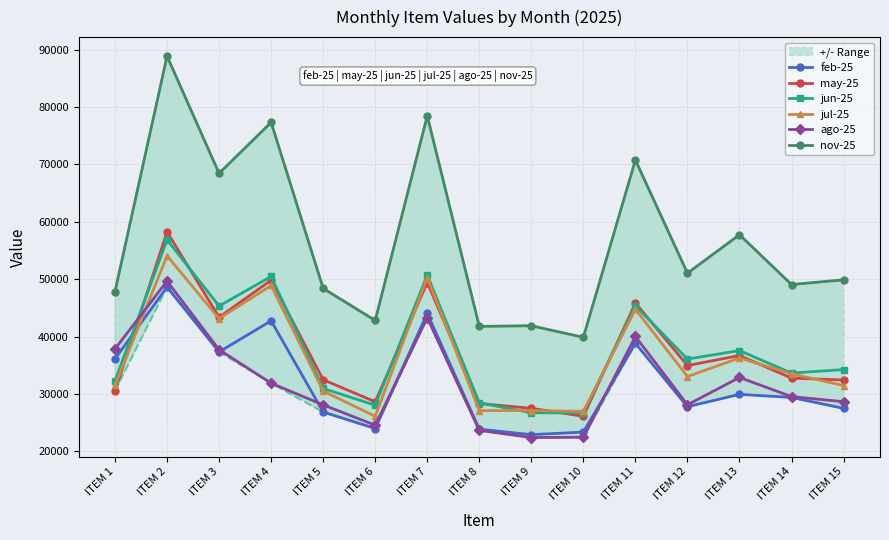

How many lines are shown in the chart?

6